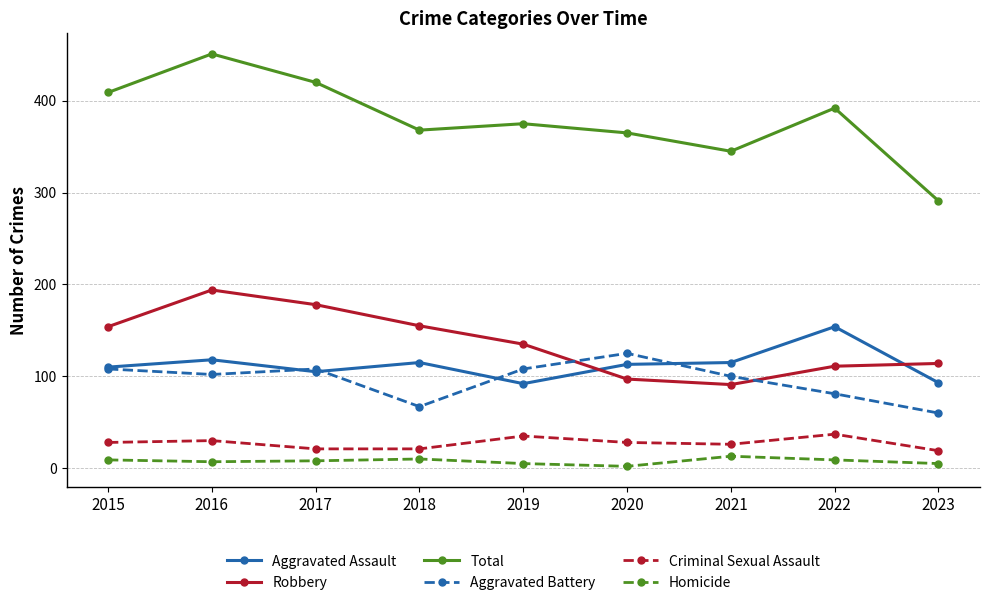

Which series changed the most between 2016 and 2021?

Total